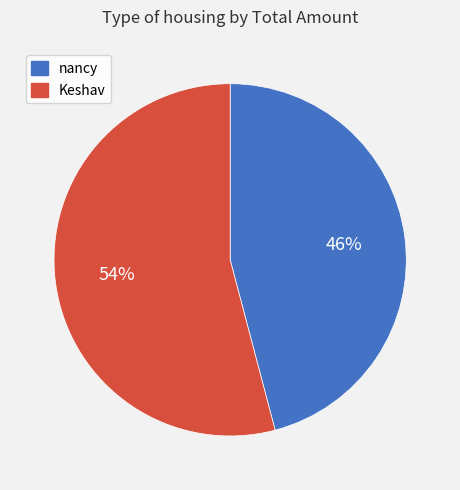

To the nearest percent, what is the average slice percentage?

50%